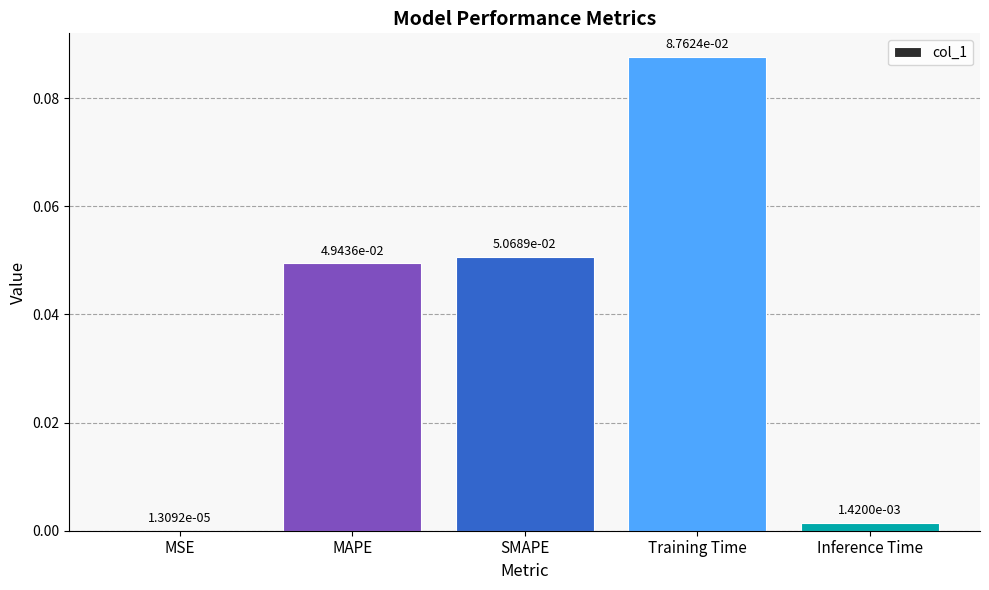

Where is the data nearest to the value 0?

MSE